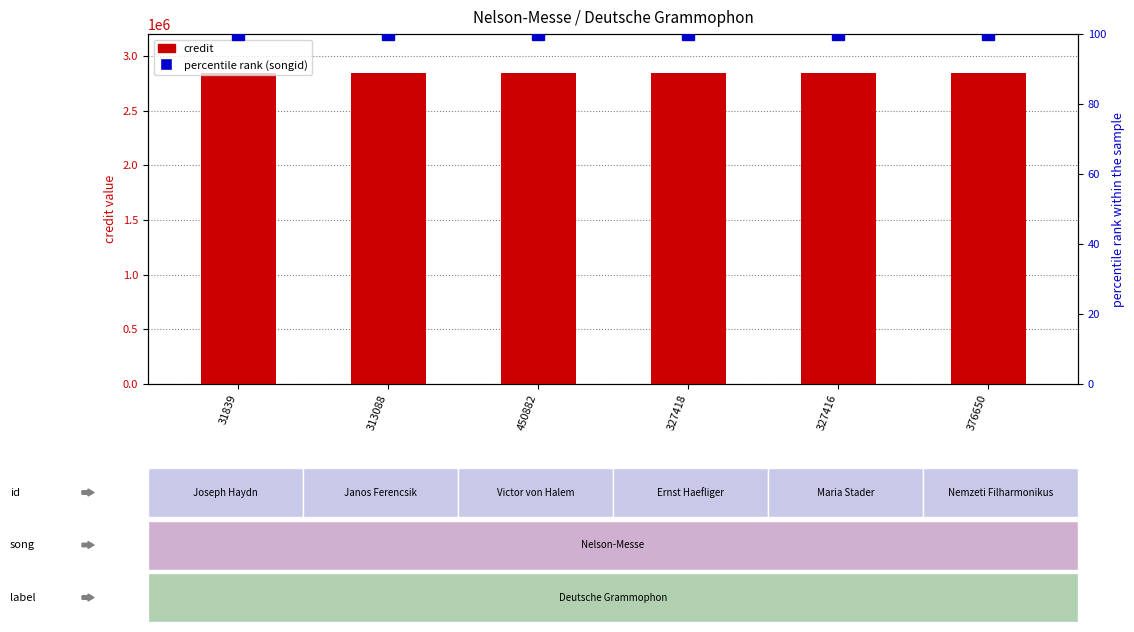

What is the label of the 5th bar from the right?

313088